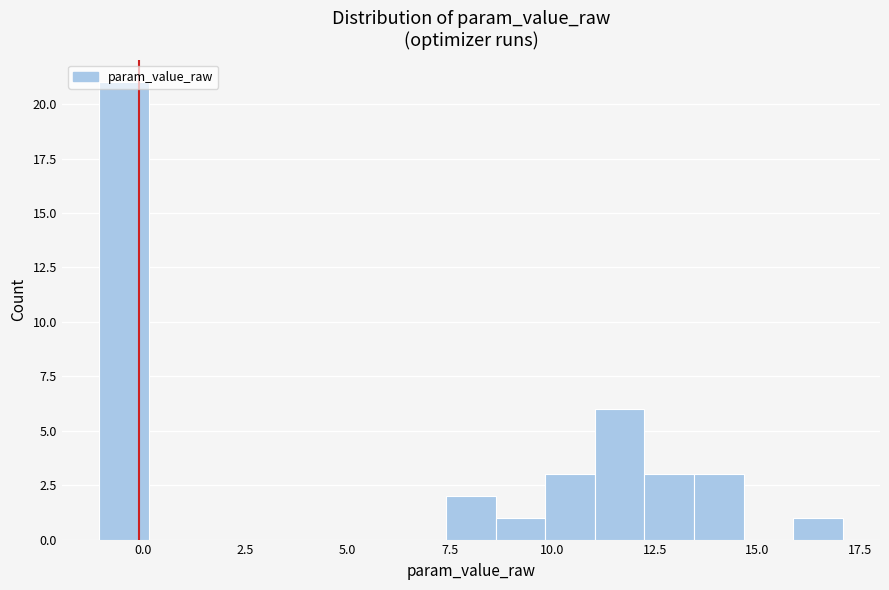

Around what value on the x-axis is the tallest bar? Give the approximate position of its centre, as read against the axis.

-0.5